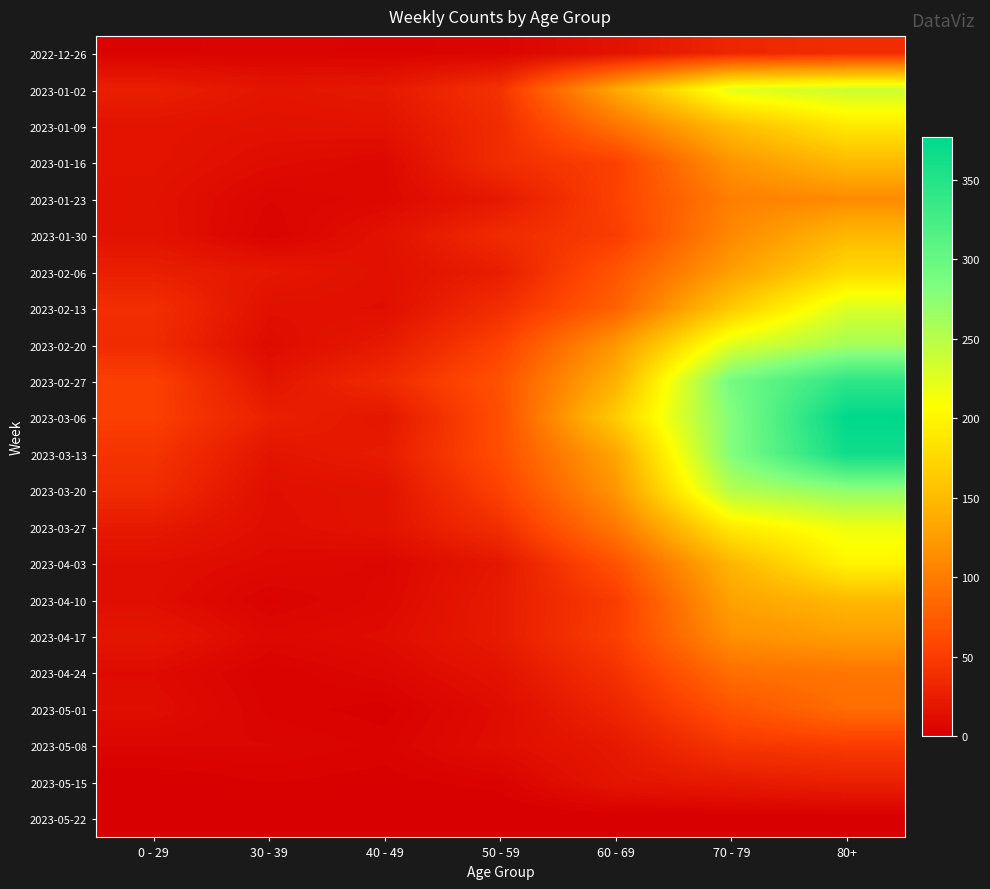

Reading left to right, what are all the values shown in this chart?

2022-12-26: 0 - 29=4	30 - 39=5	40 - 49=4	50 - 59=5	60 - 69=16	70 - 79=32	80+=38
2023-01-02: 0 - 29=26	30 - 39=18	40 - 49=21	50 - 59=42	60 - 69=134	70 - 79=223	80+=237
2023-01-09: 0 - 29=17	30 - 39=15	40 - 49=16	50 - 59=37	60 - 69=93	70 - 79=152	80+=189
2023-01-16: 0 - 29=17	30 - 39=11	40 - 49=8	50 - 59=38	60 - 69=53	70 - 79=119	80+=149
2023-01-23: 0 - 29=15	30 - 39=6	40 - 49=8	50 - 59=21	60 - 69=54	70 - 79=102	80+=111
2023-01-30: 0 - 29=16	30 - 39=4	40 - 49=15	50 - 59=36	60 - 69=50	70 - 79=110	80+=148
2023-02-06: 0 - 29=26	30 - 39=20	40 - 49=14	50 - 59=25	60 - 69=69	70 - 79=127	80+=177
2023-02-13: 0 - 29=39	30 - 39=14	40 - 49=13	50 - 59=38	60 - 69=79	70 - 79=163	80+=229
2023-02-20: 0 - 29=36	30 - 39=10	40 - 49=22	50 - 59=54	60 - 69=121	70 - 79=226	80+=260
2023-02-27: 0 - 29=53	30 - 39=18	40 - 49=35	50 - 59=67	60 - 69=142	70 - 79=291	80+=343
2023-03-06: 0 - 29=52	30 - 39=27	40 - 49=19	50 - 59=64	60 - 69=165	70 - 79=281	80+=377
2023-03-13: 0 - 29=43	30 - 39=18	40 - 49=23	50 - 59=64	60 - 69=132	70 - 79=281	80+=365
2023-03-20: 0 - 29=37	30 - 39=13	40 - 49=16	50 - 59=54	60 - 69=120	70 - 79=252	80+=272
2023-03-27: 0 - 29=22	30 - 39=12	40 - 49=16	50 - 59=39	60 - 69=97	70 - 79=191	80+=218
2023-04-03: 0 - 29=13	30 - 39=9	40 - 49=7	50 - 59=20	60 - 69=67	70 - 79=146	80+=199
2023-04-10: 0 - 29=12	30 - 39=4	40 - 49=8	50 - 59=23	60 - 69=50	70 - 79=130	80+=149
2023-04-17: 0 - 29=19	30 - 39=8	40 - 49=11	50 - 59=23	60 - 69=52	70 - 79=116	80+=126
2023-04-24: 0 - 29=10	30 - 39=3	40 - 49=7	50 - 59=16	60 - 69=41	70 - 79=89	80+=95
2023-05-01: 0 - 29=12	30 - 39=4	40 - 49=2	50 - 59=11	60 - 69=31	70 - 79=68	80+=88
2023-05-08: 0 - 29=6	30 - 39=6	40 - 49=4	50 - 59=12	60 - 69=21	70 - 79=45	80+=49
2023-05-15: 0 - 29=1	30 - 39=3	40 - 49=2	50 - 59=4	60 - 69=18	70 - 79=22	80+=27
2023-05-22: 0 - 29=0	30 - 39=0	40 - 49=0	50 - 59=0	60 - 69=0	70 - 79=0	80+=0